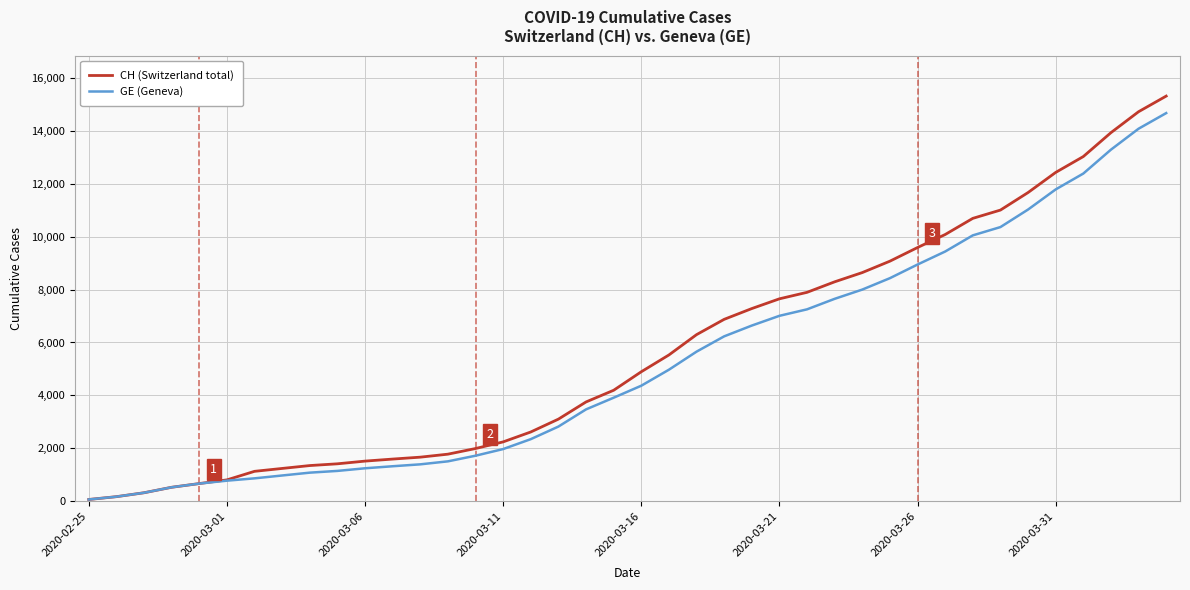

What are all the series names shown in the legend?

CH (Switzerland total), GE (Geneva)